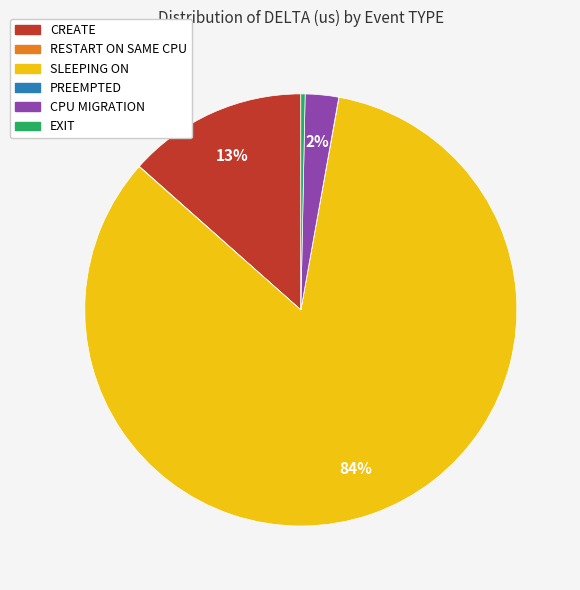

To the nearest percent, what is the average slice percentage?

17%